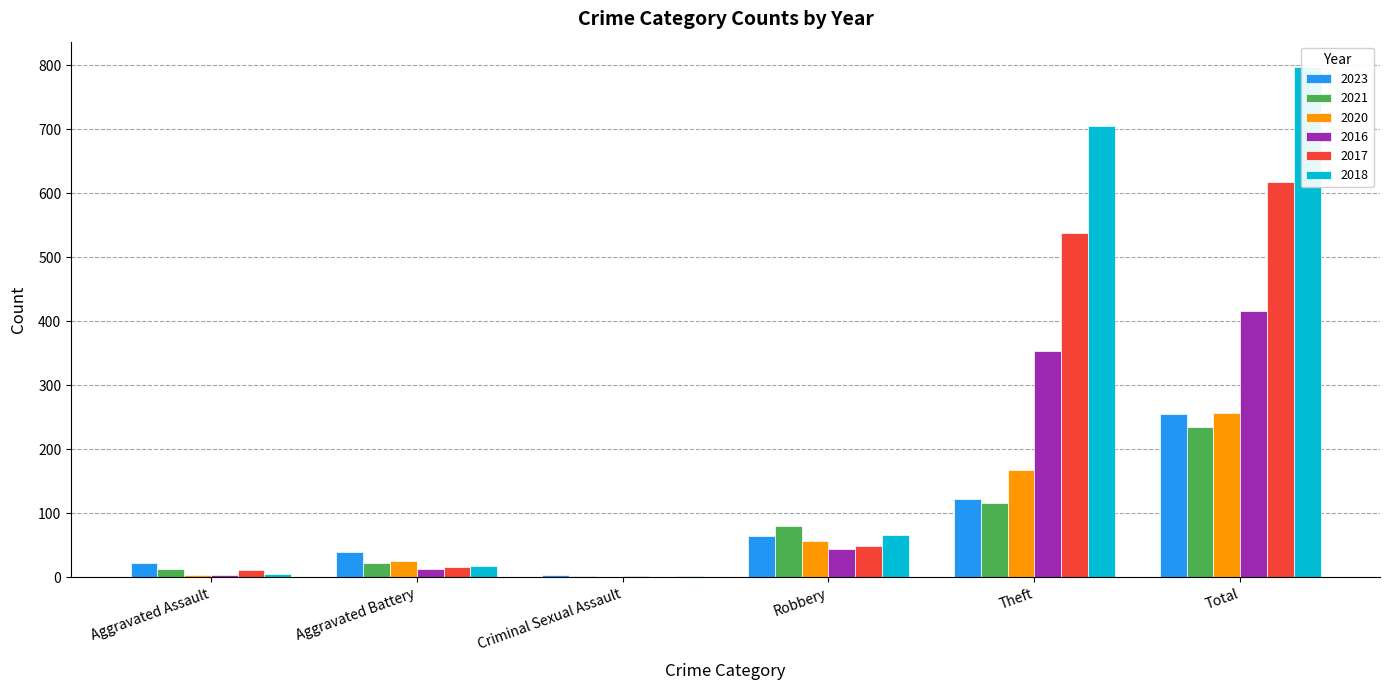

Rank the categories by 2016 value from lowest to highest.

Criminal Sexual Assault, Aggravated Assault, Aggravated Battery, Robbery, Theft, Total